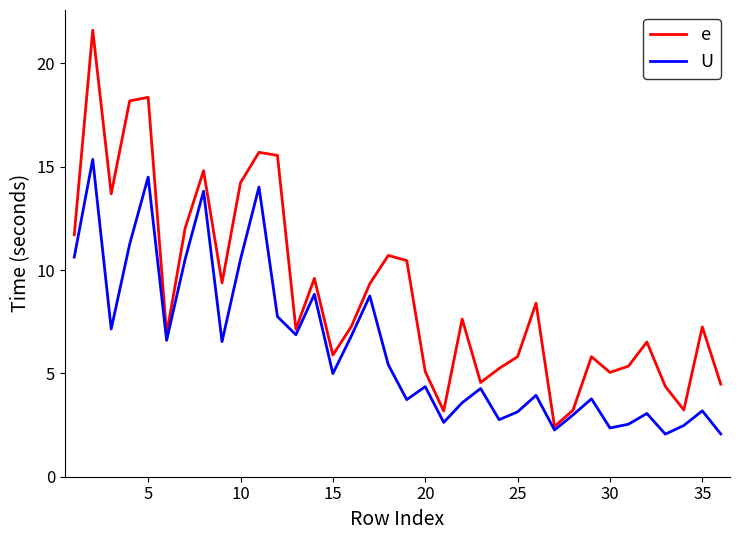

Which series has the largest total across all categories?

e